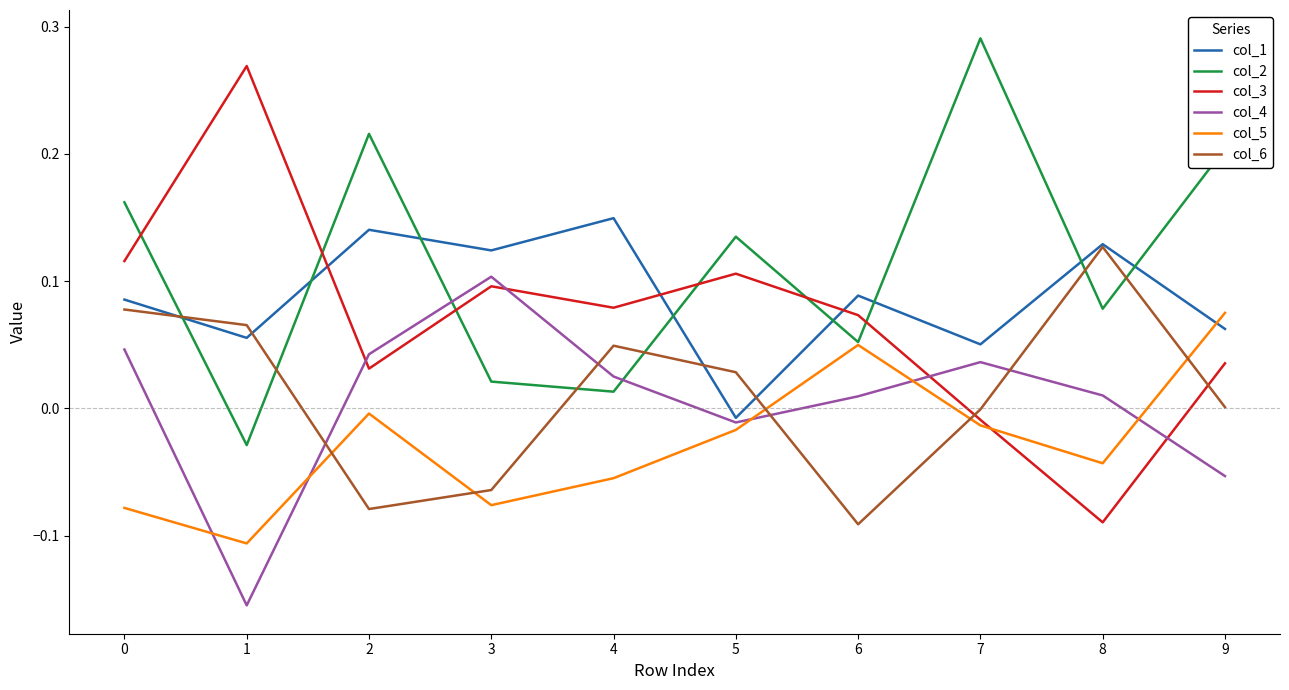

How many lines are shown in the chart?

6